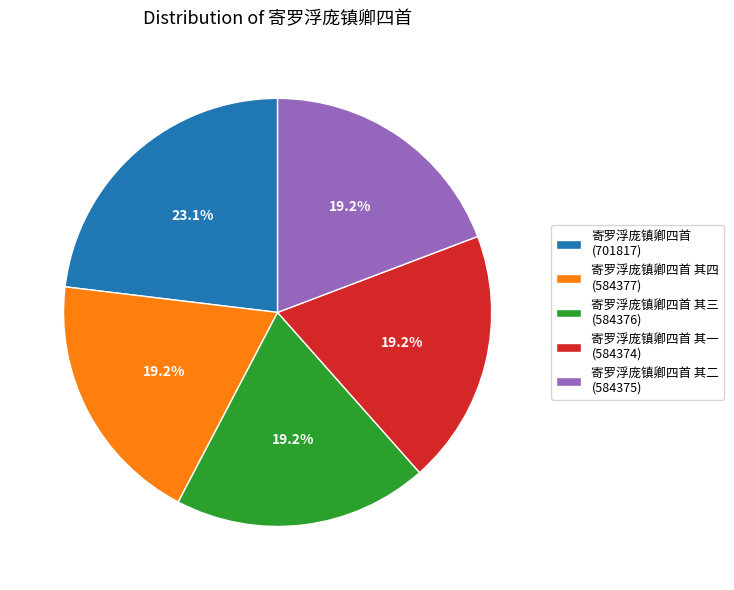

Do 寄罗浮庞镇卿四首 (701817) and 寄罗浮庞镇卿四首 其一 (584374) together represent more than half of the pie?

No